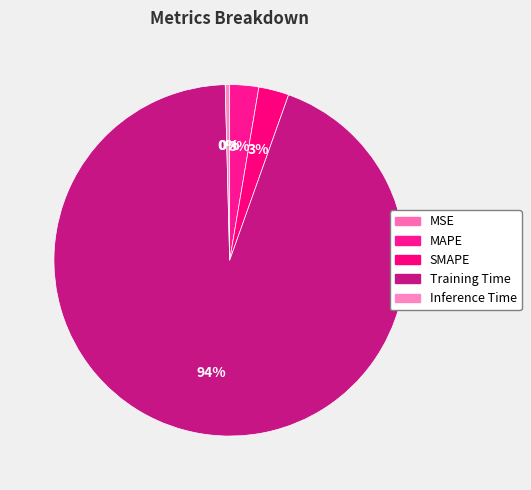

Which has a higher value, MSE or Training Time?

Training Time